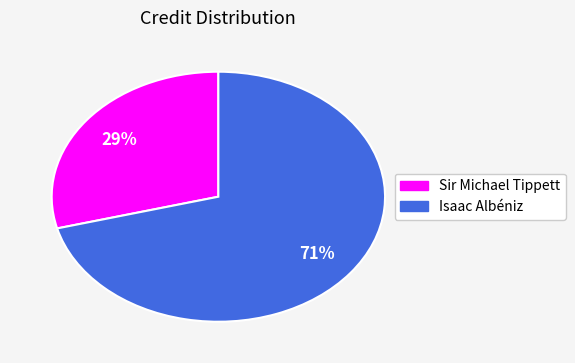

What is the smallest slice in the pie chart?

Sir Michael Tippett